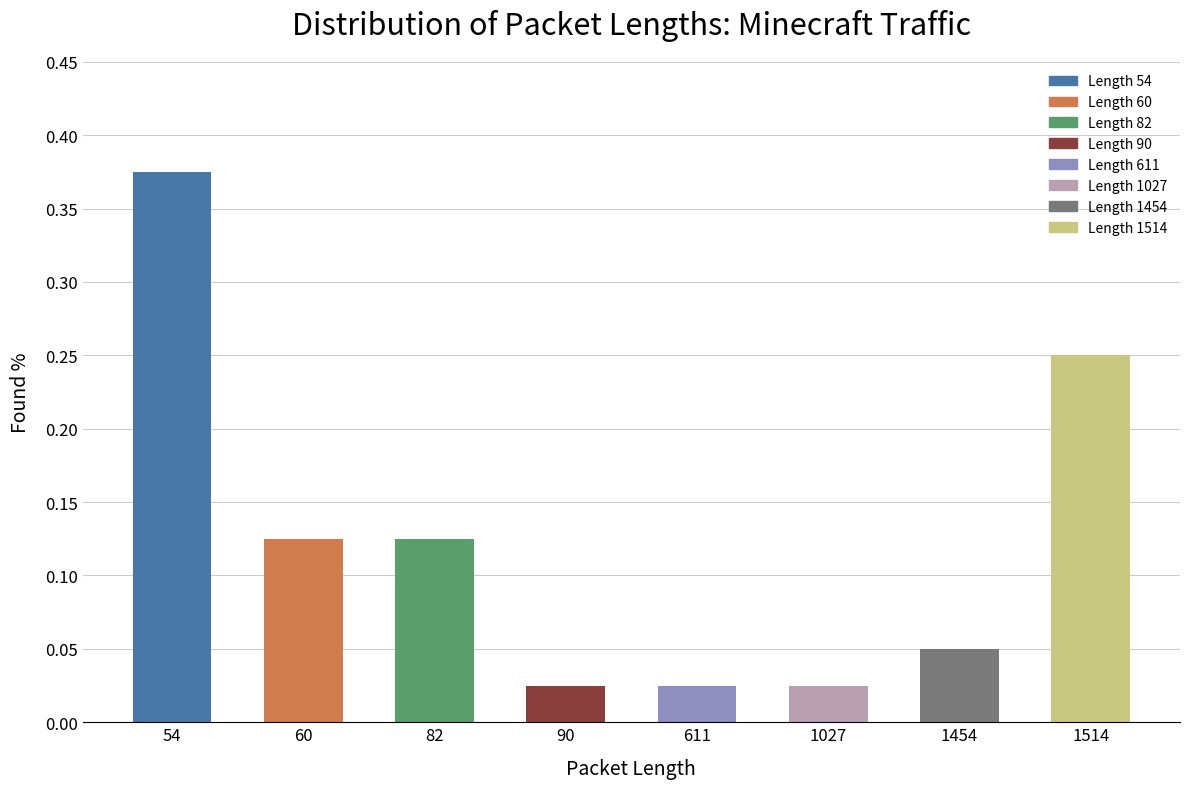

Count the number of categories in the chart.

8